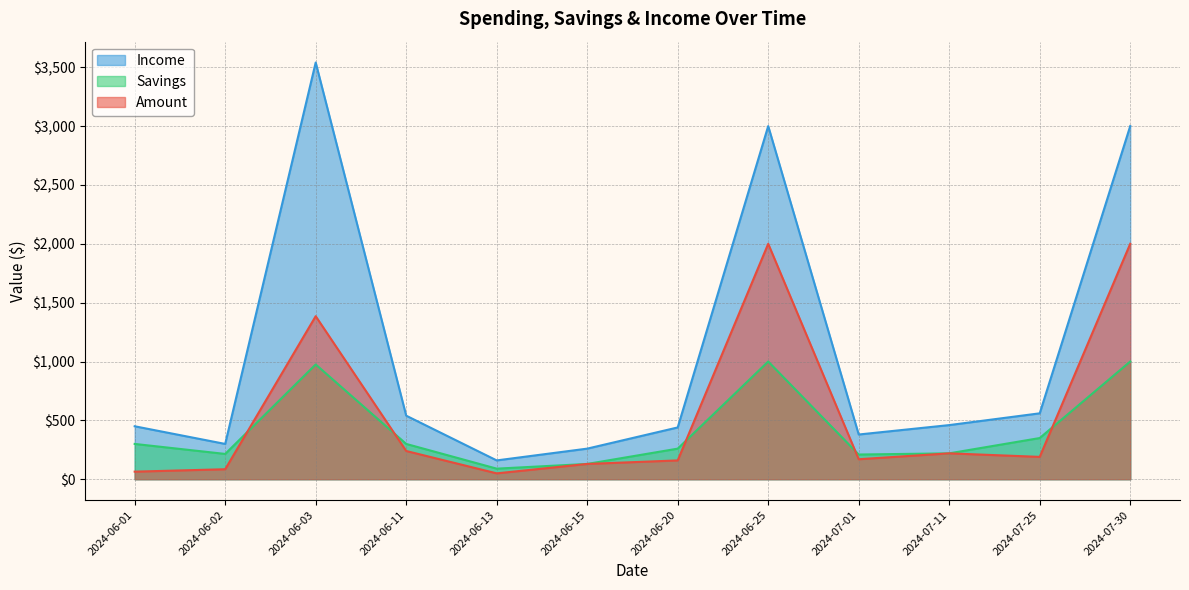

The value of Savings at 2024-06-01 is 300.0. True or false?

True